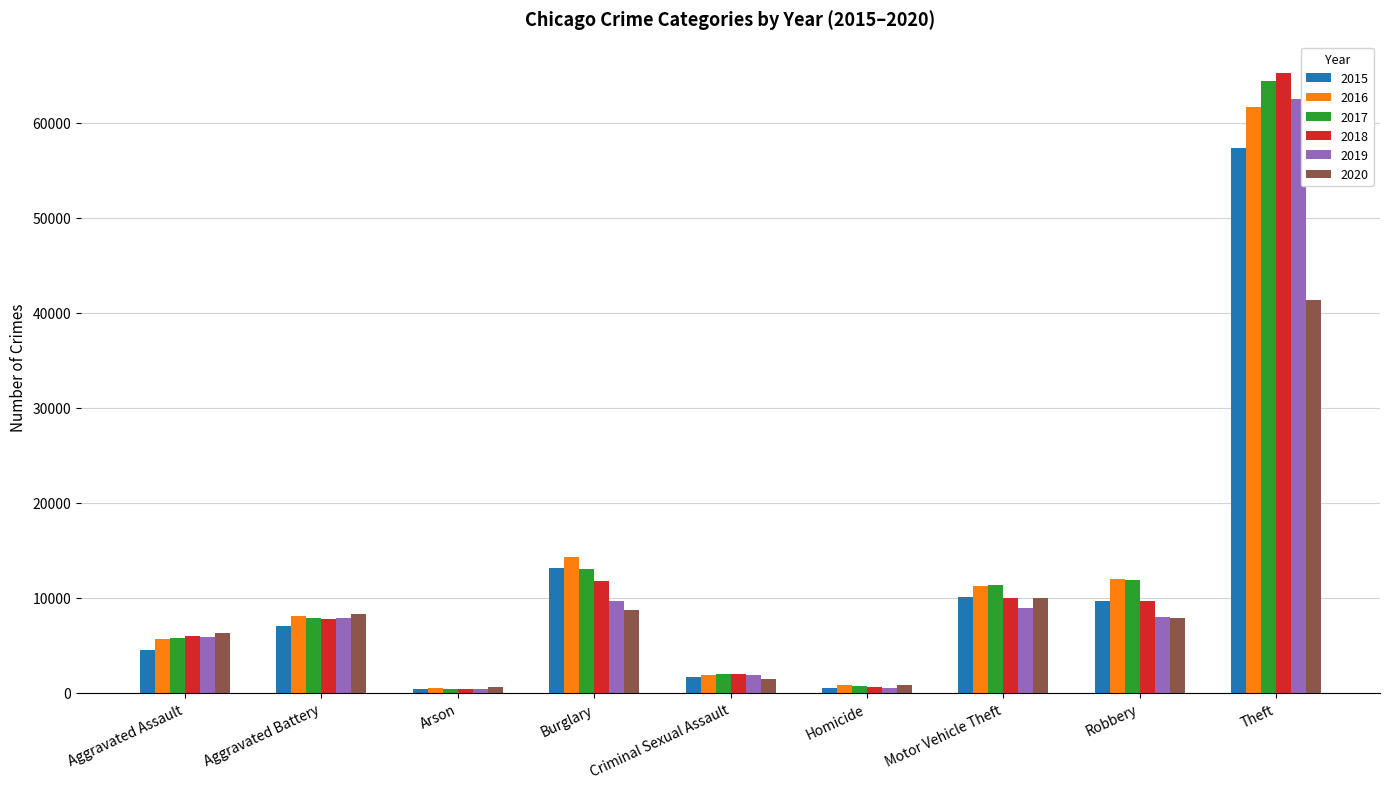

The value of 2017 at Aggravated Battery is 7845. True or false?

True